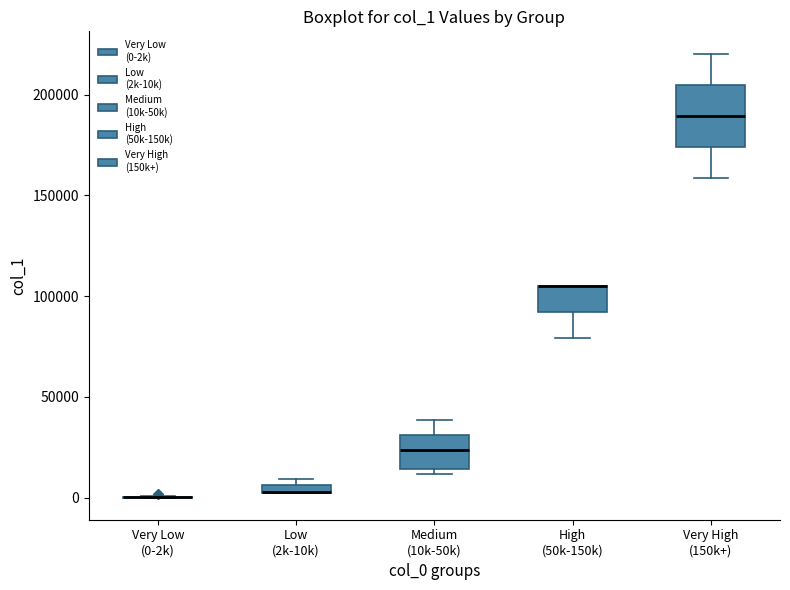

Where is the lower edge of the box for Very High (150k+) on the y-axis? The values are not printed on the chart, so give them approximately, as read against the axis.

175000